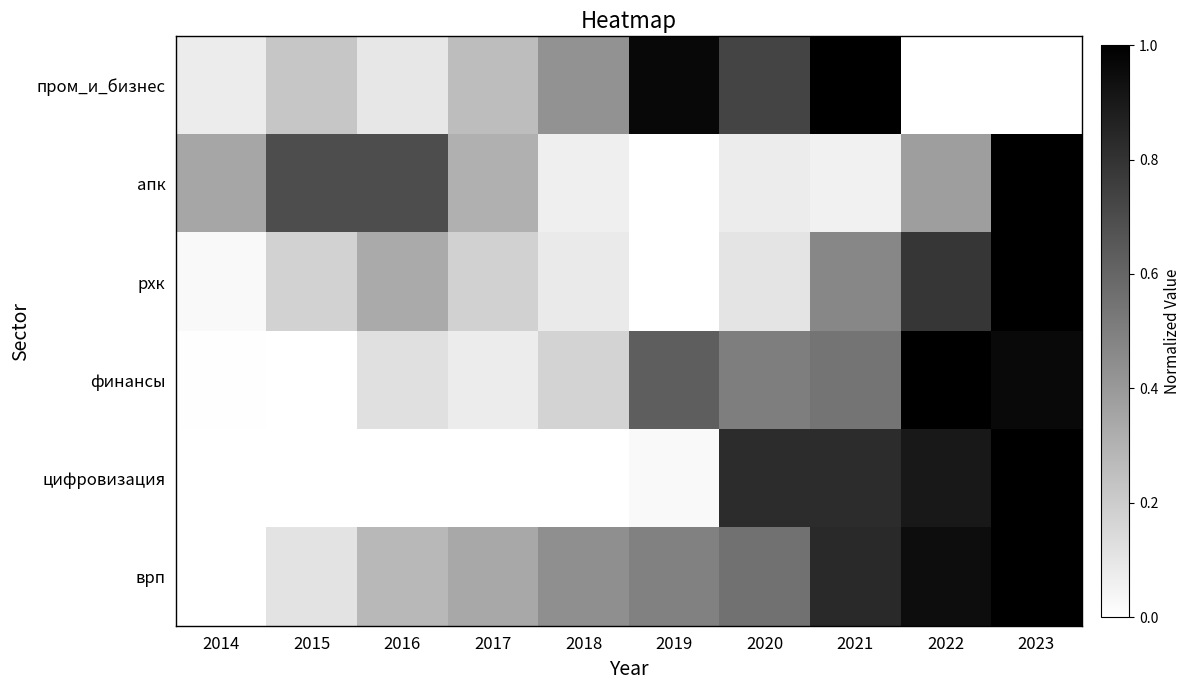

Rank the series at 2019 from highest to lowest value.

пром_и_бизнес, финансы, врп, цифровизация, апк, рхк